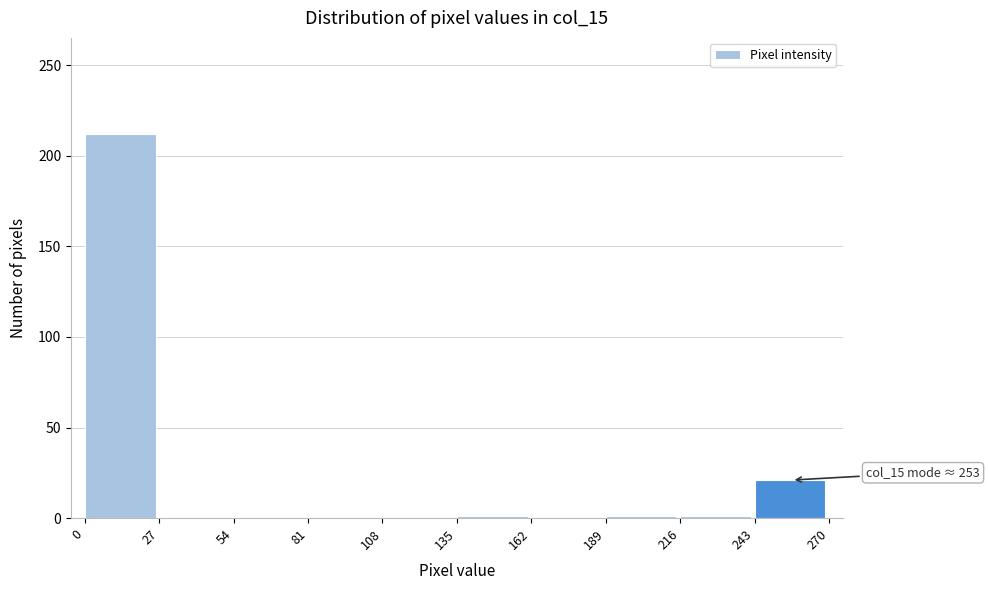

Which range on the x-axis has the tallest bar?

0 to 27